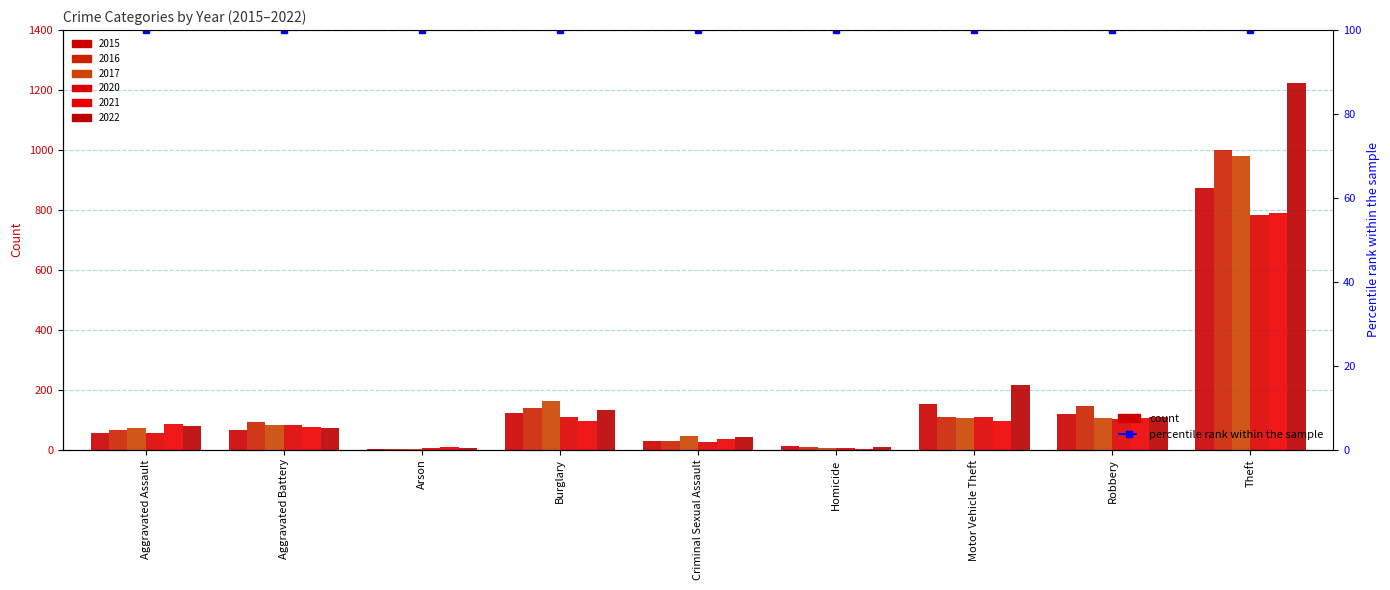

What is the label of the 4th bar from the right?

Homicide